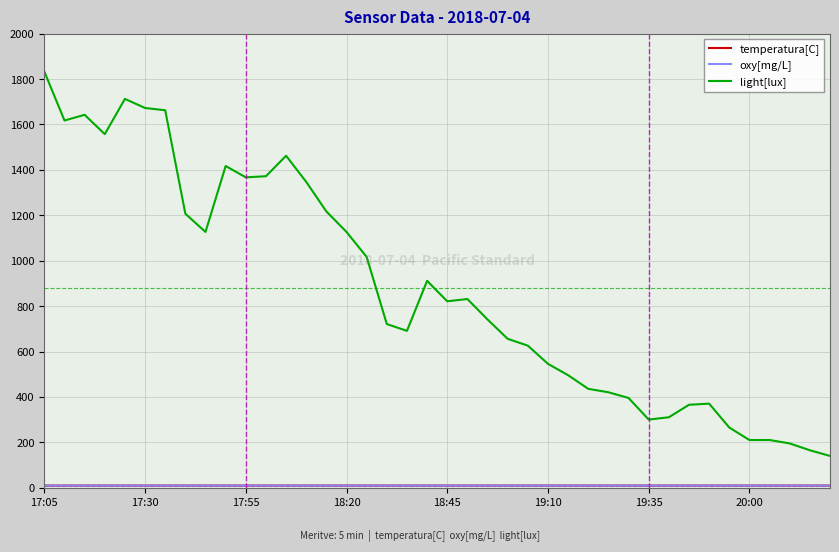

What is the maximum value for light[lux]?

1832.7